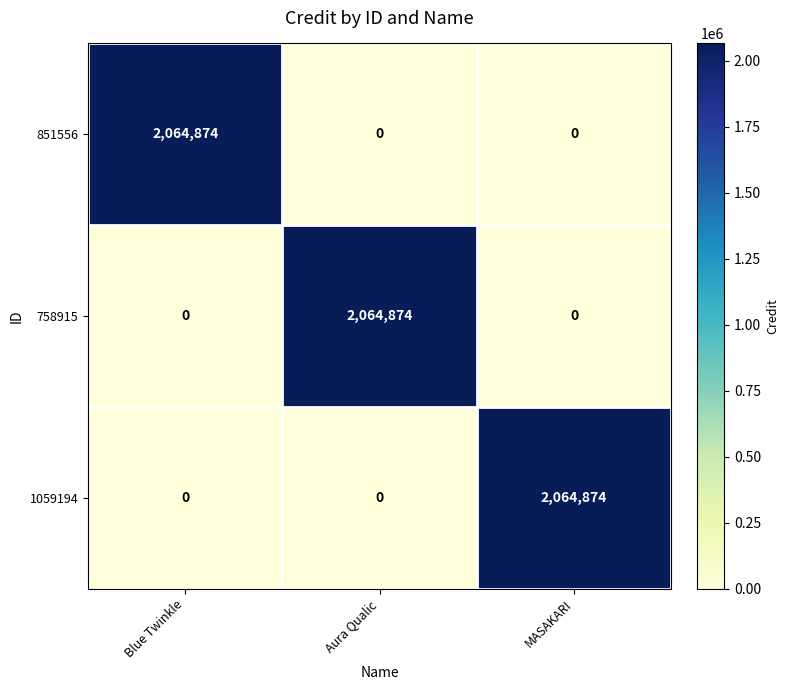

At how many categories does at least one series exceed 1236040?

3